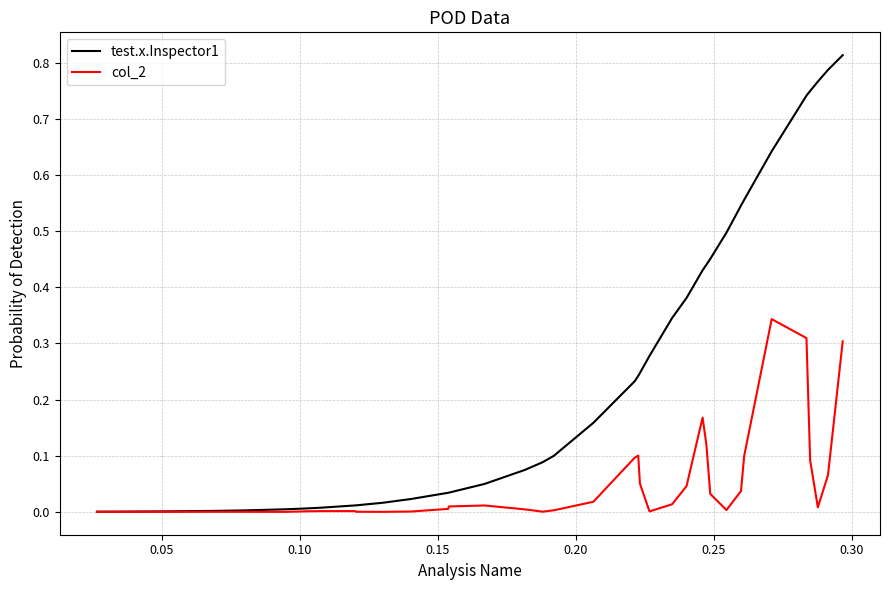

Rank the series by their average value, from highest to lowest.

test.x.Inspector1, col_2